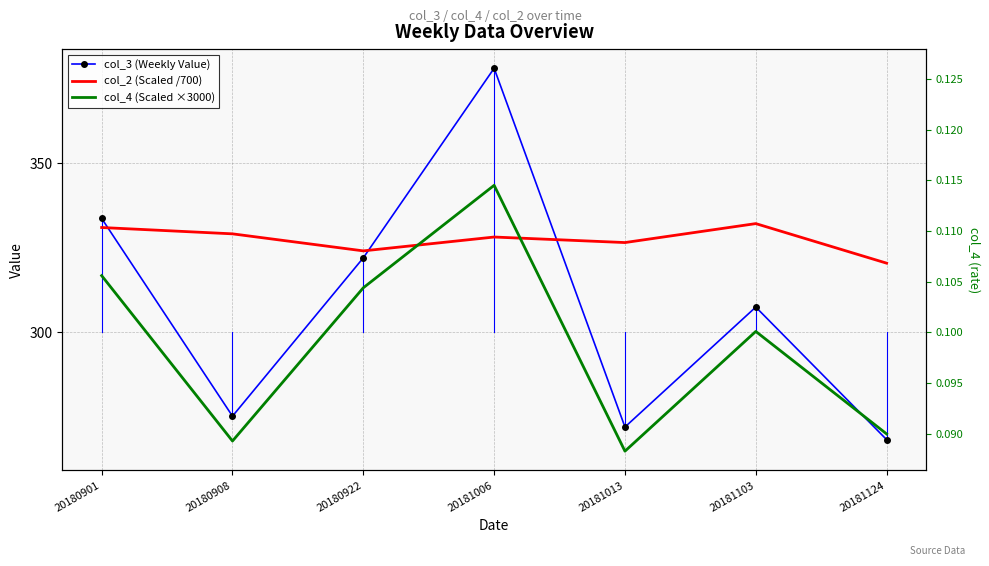

At which category is the sum across all series the highest?

20181006